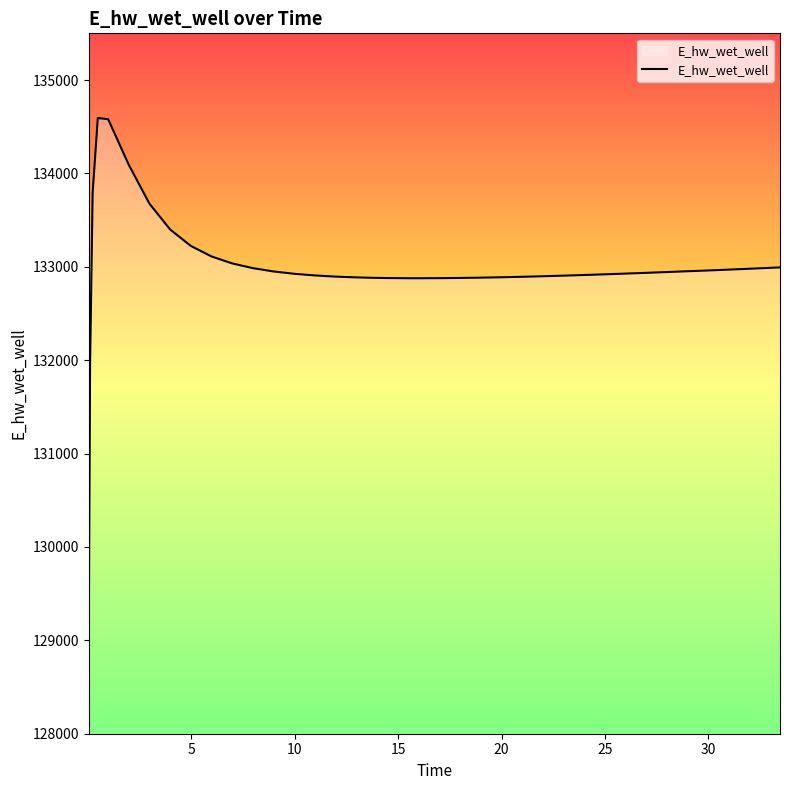

What is the difference between the maximum and minimum values?

5535.6